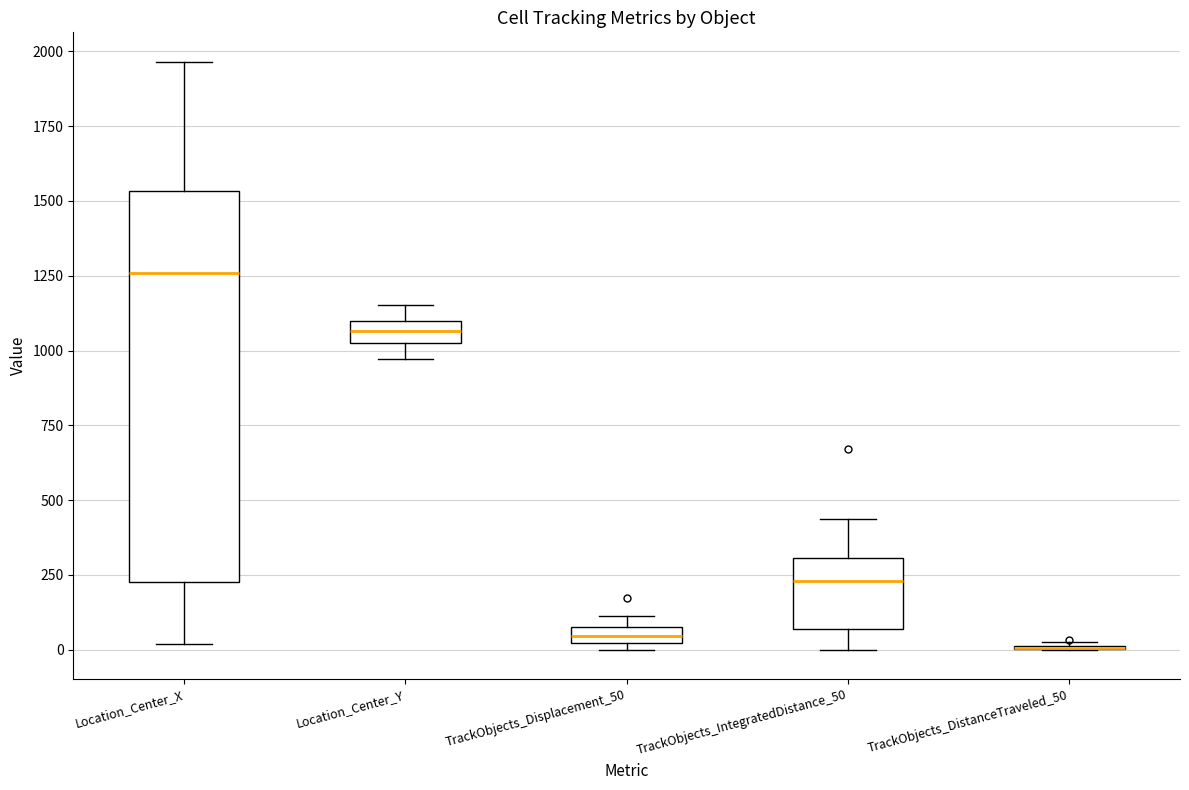

Which box is the tallest, from its lower edge to its upper edge?

Location_Center_X